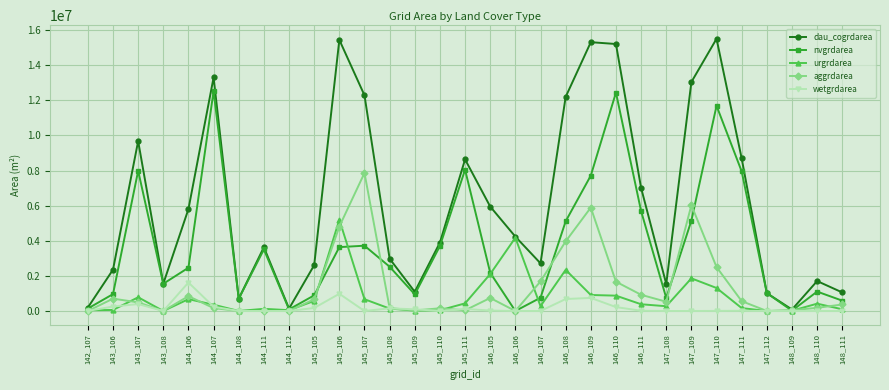

What is the highest value of the dau_cogrdarea series?

15508800